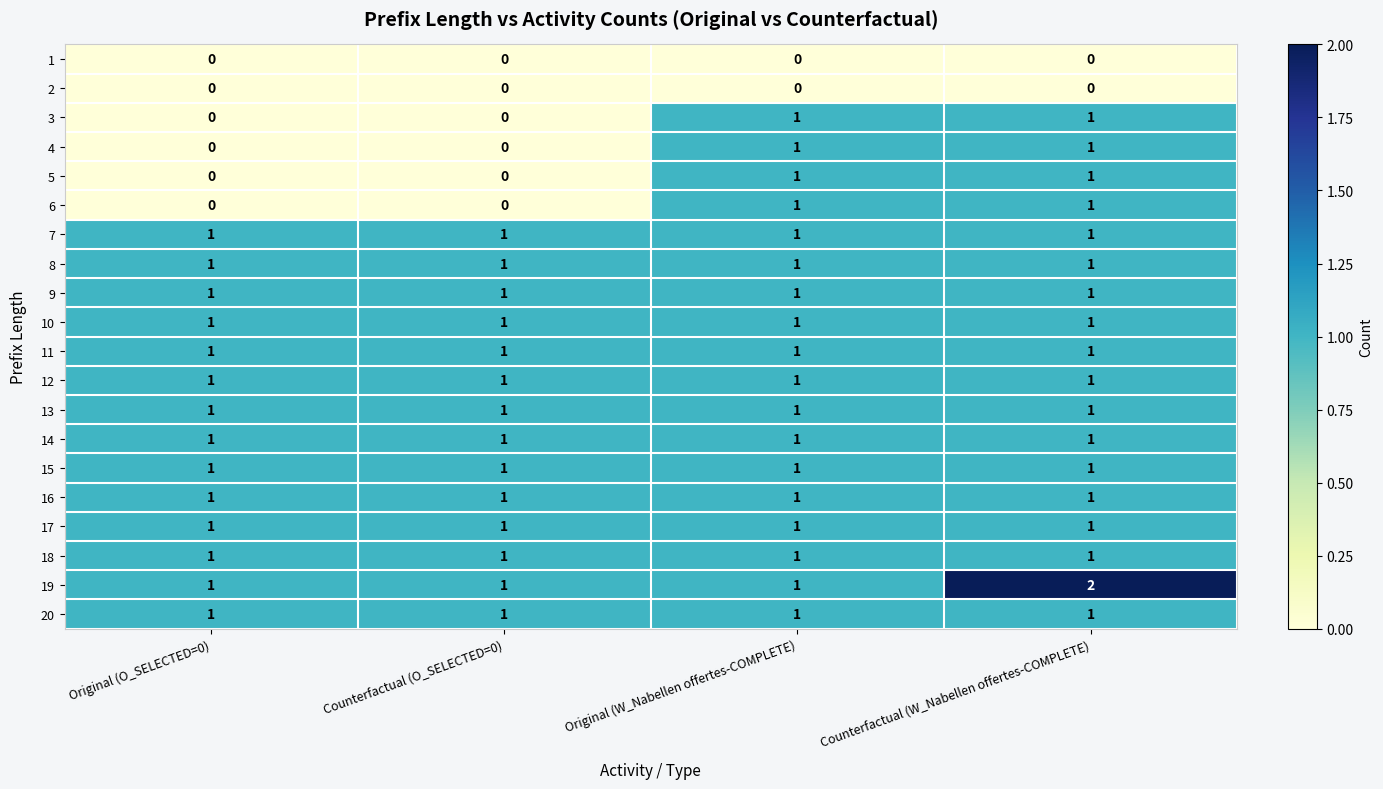

Which series has the largest total across all categories?

19